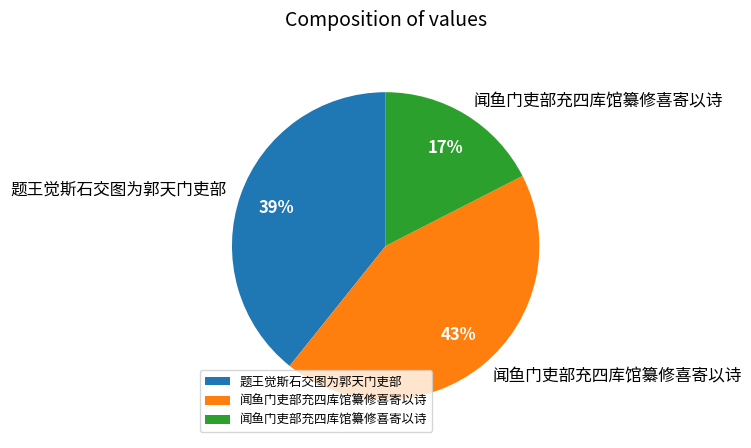

How many slices are in this pie chart?

3